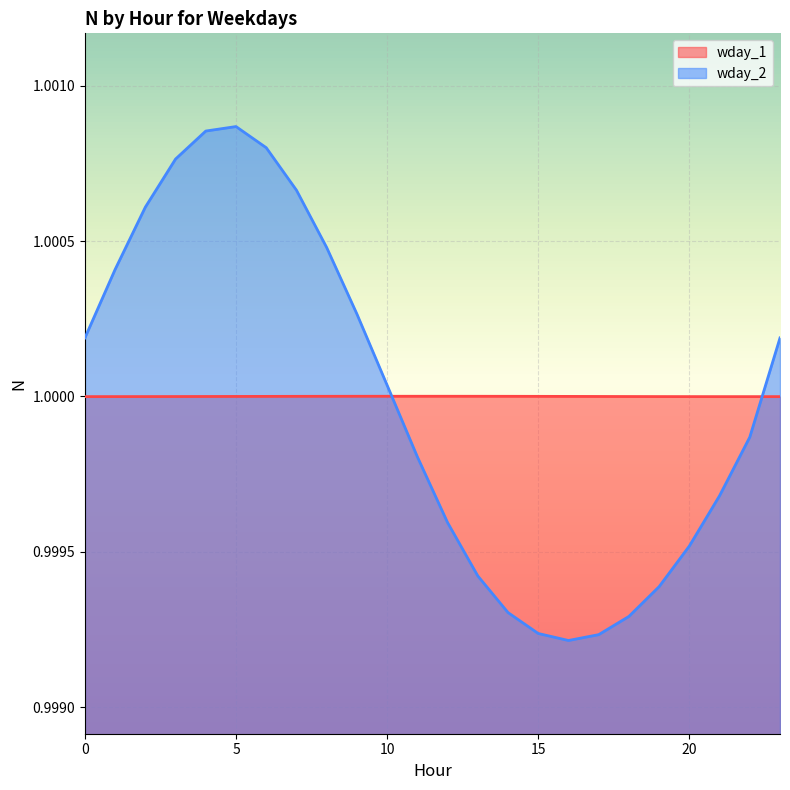

Count the number of data series in this chart.

2